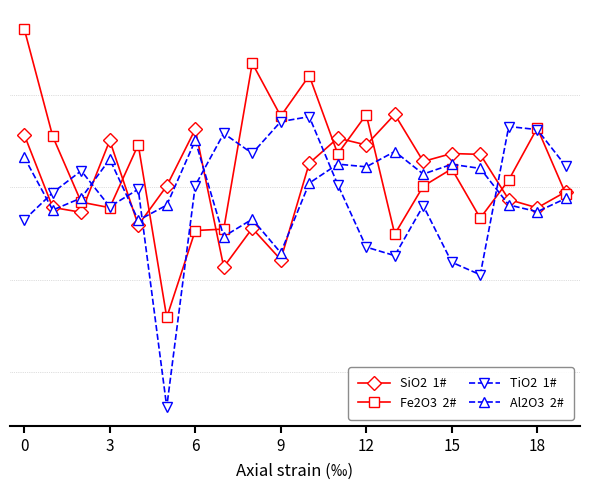

Is this an area chart (filled region under the line)?

No